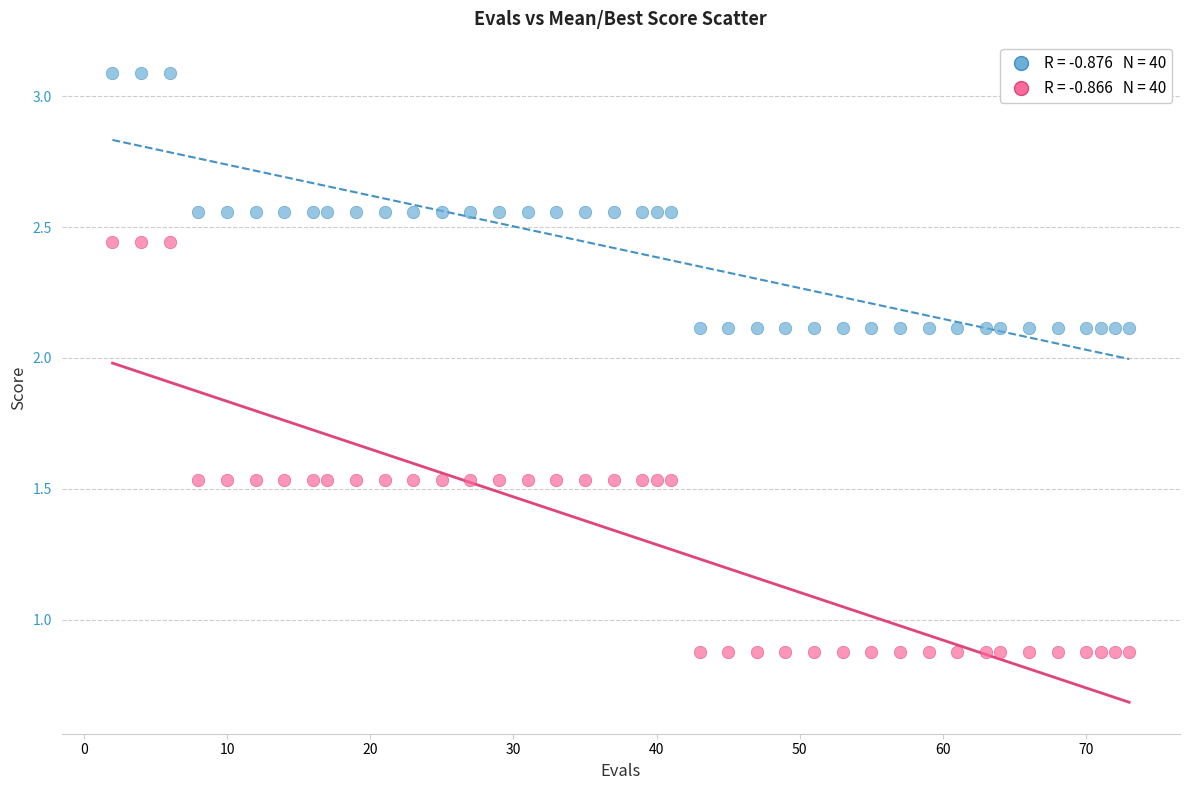

Across all data points, what is the range of X values (max minus min)?

71.0